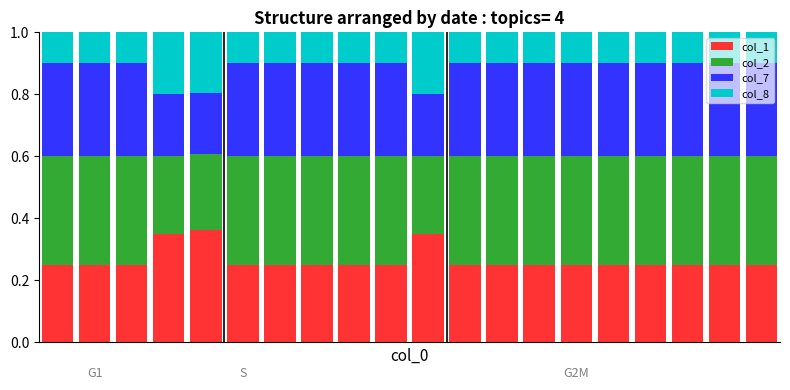

What are all the series names shown in the legend?

col_1, col_2, col_7, col_8